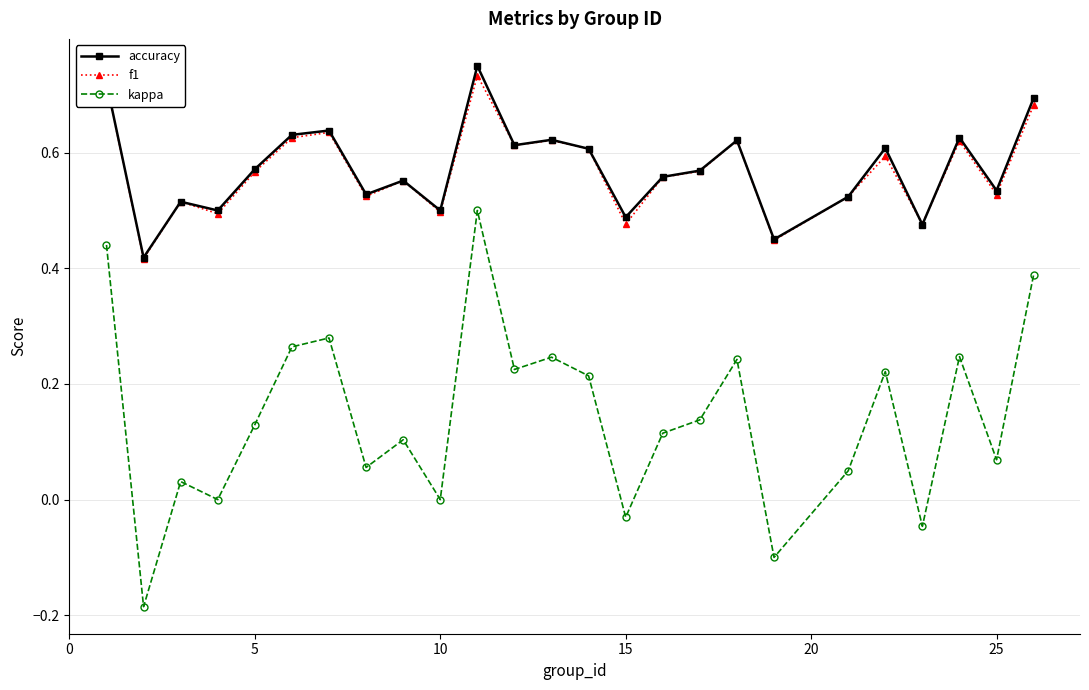

True or false: kappa has more than 1 interior local peaks.

True